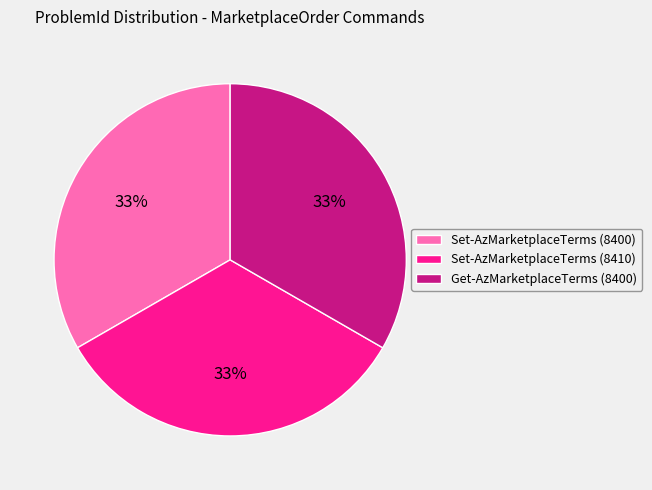

The Get-AzMarketplaceTerms (8400) slice represents 27% of the pie. True or false?

False